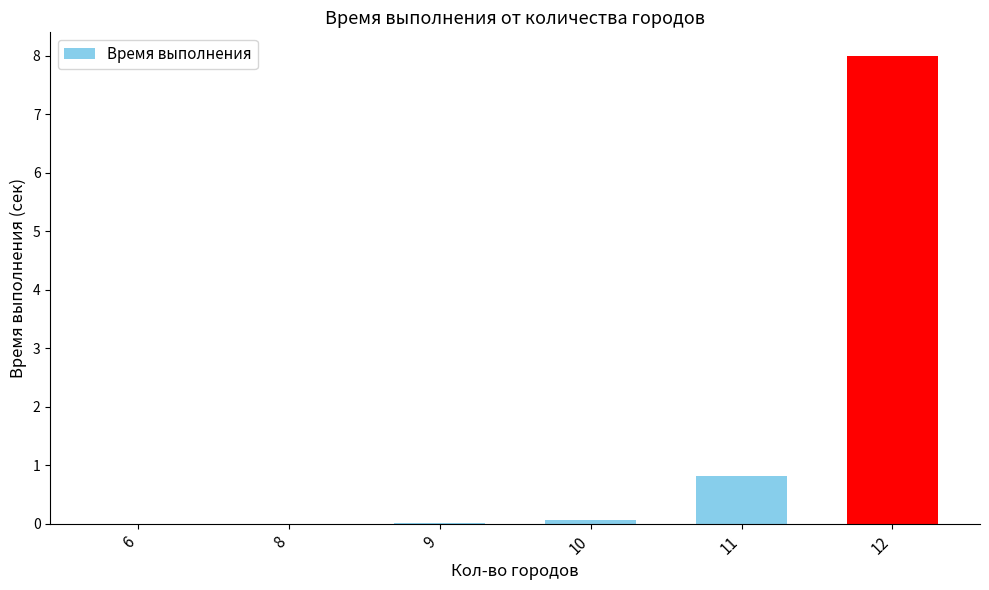

Is it true that the value at 11 is 0.2?

False